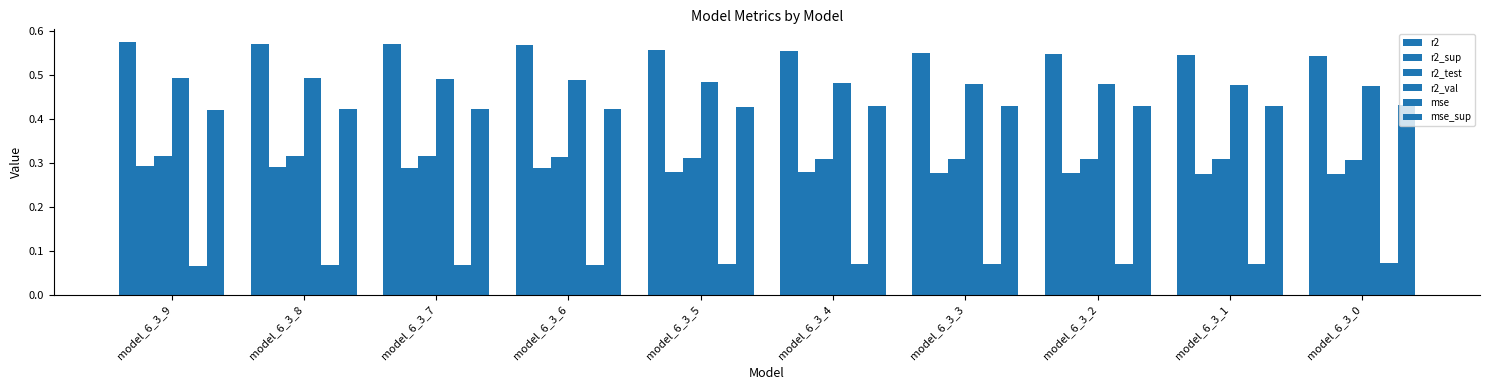

At which category does the chart reach its minimum across all series?

model_6_3_9